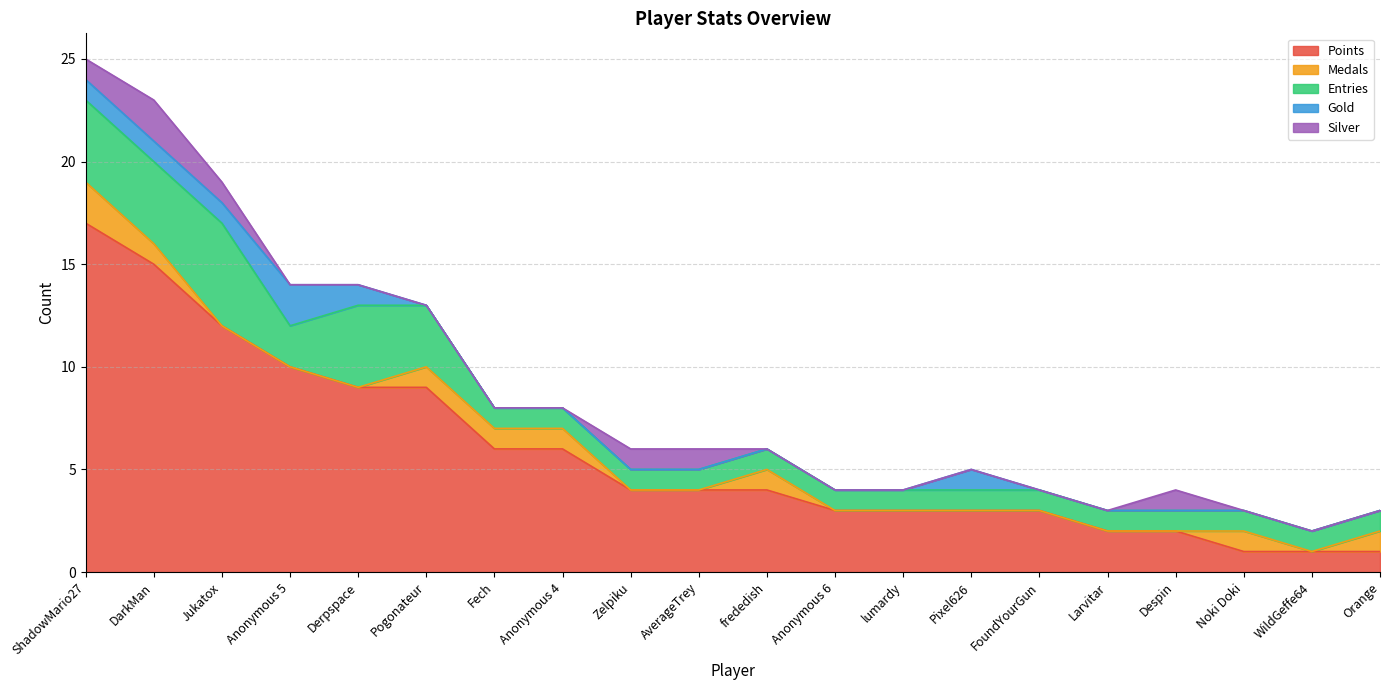

Reading left to right, list all the values displayed in this chart.

Points: ShadowMario27=17	DarkMan=15	Jukatox=12	Anonymous 5=10	Derpspace=9	Pogonateur=9	Fech=6	Anonymous 4=6	Zelpiku=4	AverageTrey=4	frededish=4	Anonymous 6=3	lumardy=3	Pixel626=3	FoundYourGun=3	Larvitar=2	Despin=2	Noki Doki=1	WildGeffe64=1	Orange=1
Medals: ShadowMario27=2	DarkMan=1	Jukatox=0	Anonymous 5=0	Derpspace=0	Pogonateur=1	Fech=1	Anonymous 4=1	Zelpiku=0	AverageTrey=0	frededish=1	Anonymous 6=0	lumardy=0	Pixel626=0	FoundYourGun=0	Larvitar=0	Despin=0	Noki Doki=1	WildGeffe64=0	Orange=1
Entries: ShadowMario27=4	DarkMan=4	Jukatox=5	Anonymous 5=2	Derpspace=4	Pogonateur=3	Fech=1	Anonymous 4=1	Zelpiku=1	AverageTrey=1	frededish=1	Anonymous 6=1	lumardy=1	Pixel626=1	FoundYourGun=1	Larvitar=1	Despin=1	Noki Doki=1	WildGeffe64=1	Orange=1
Gold: ShadowMario27=1	DarkMan=1	Jukatox=1	Anonymous 5=2	Derpspace=1	Pogonateur=0	Fech=0	Anonymous 4=0	Zelpiku=0	AverageTrey=0	frededish=0	Anonymous 6=0	lumardy=0	Pixel626=1	FoundYourGun=0	Larvitar=0	Despin=0	Noki Doki=0	WildGeffe64=0	Orange=0
Silver: ShadowMario27=1	DarkMan=2	Jukatox=1	Anonymous 5=0	Derpspace=0	Pogonateur=0	Fech=0	Anonymous 4=0	Zelpiku=1	AverageTrey=1	frededish=0	Anonymous 6=0	lumardy=0	Pixel626=0	FoundYourGun=0	Larvitar=0	Despin=1	Noki Doki=0	WildGeffe64=0	Orange=0